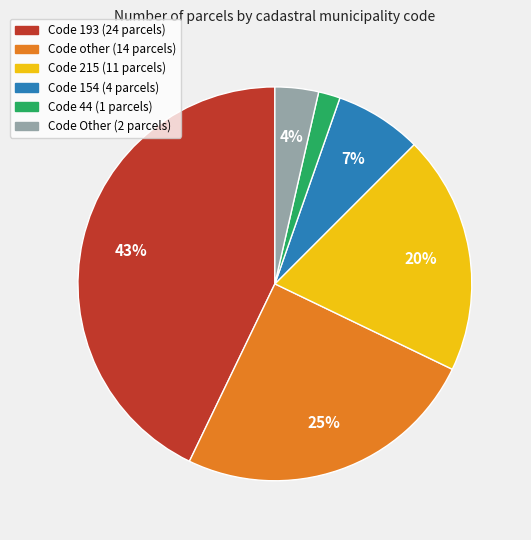

Does any single category account for the majority?

No